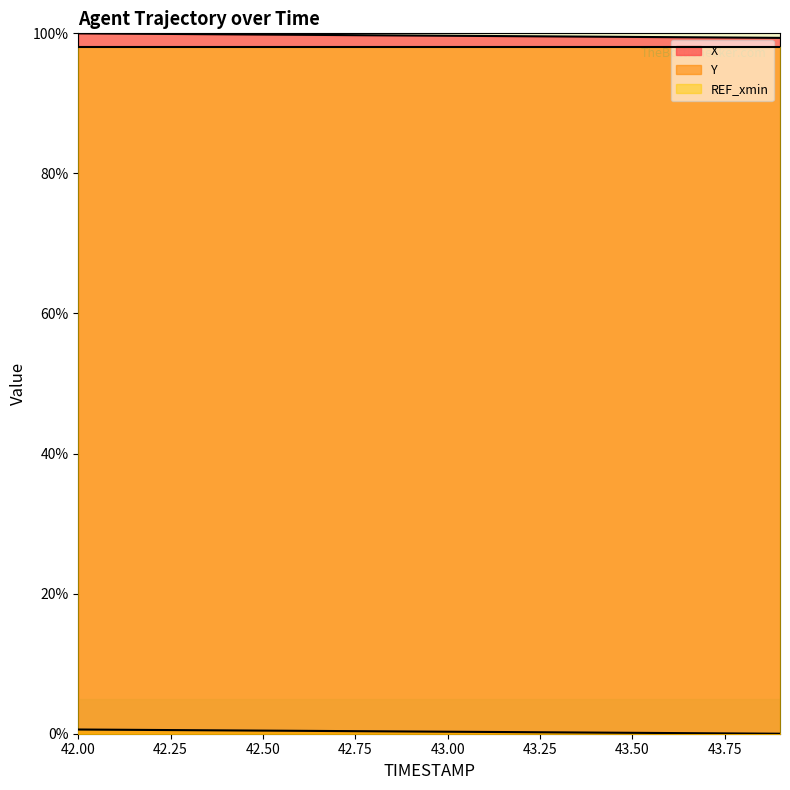

What is the minimum value for X?

99.4